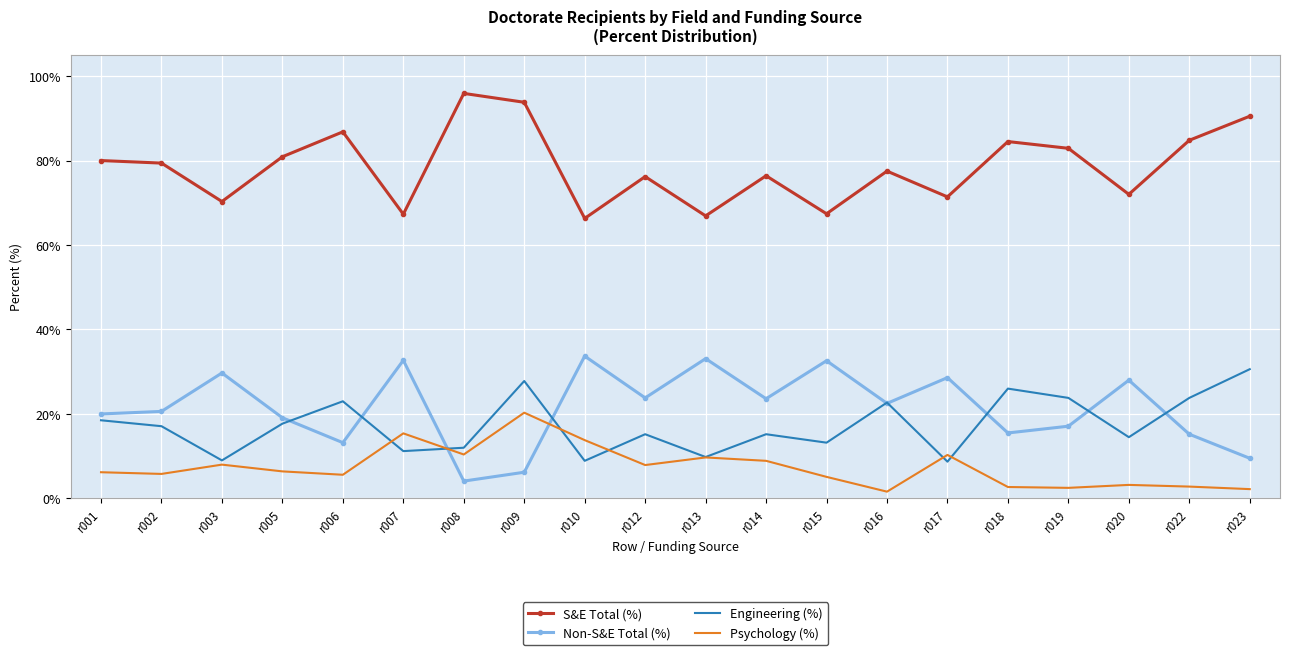

True or false: Non-S&E Total (%) has a value of 20.0 at r001.

True